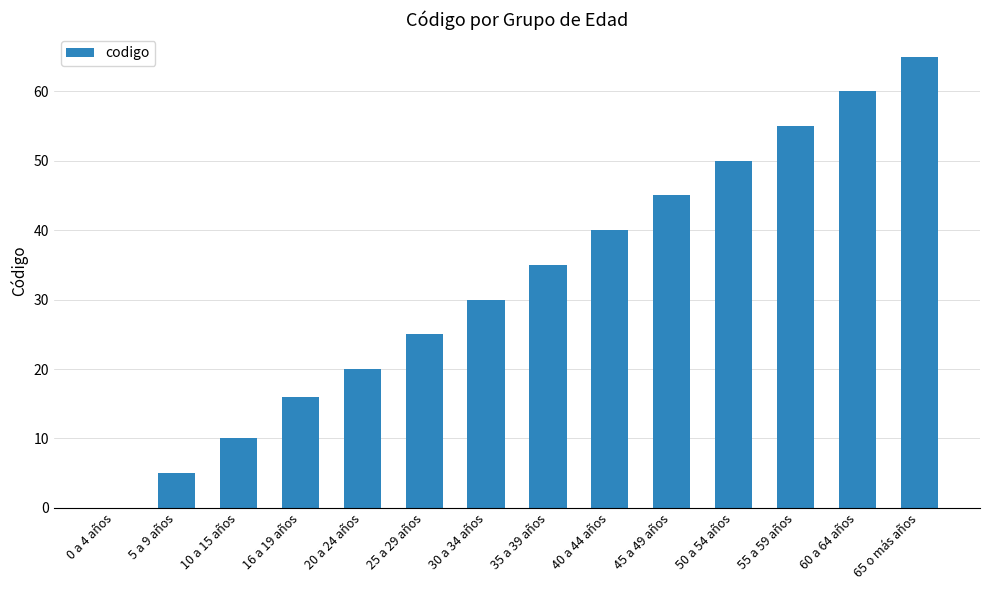

What is the sum of all values?

456